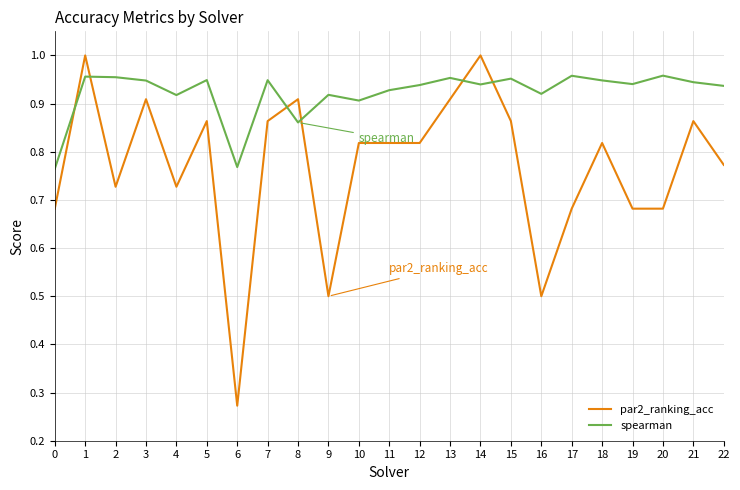

Is it true that spearman equals 1.0 at 15?

True